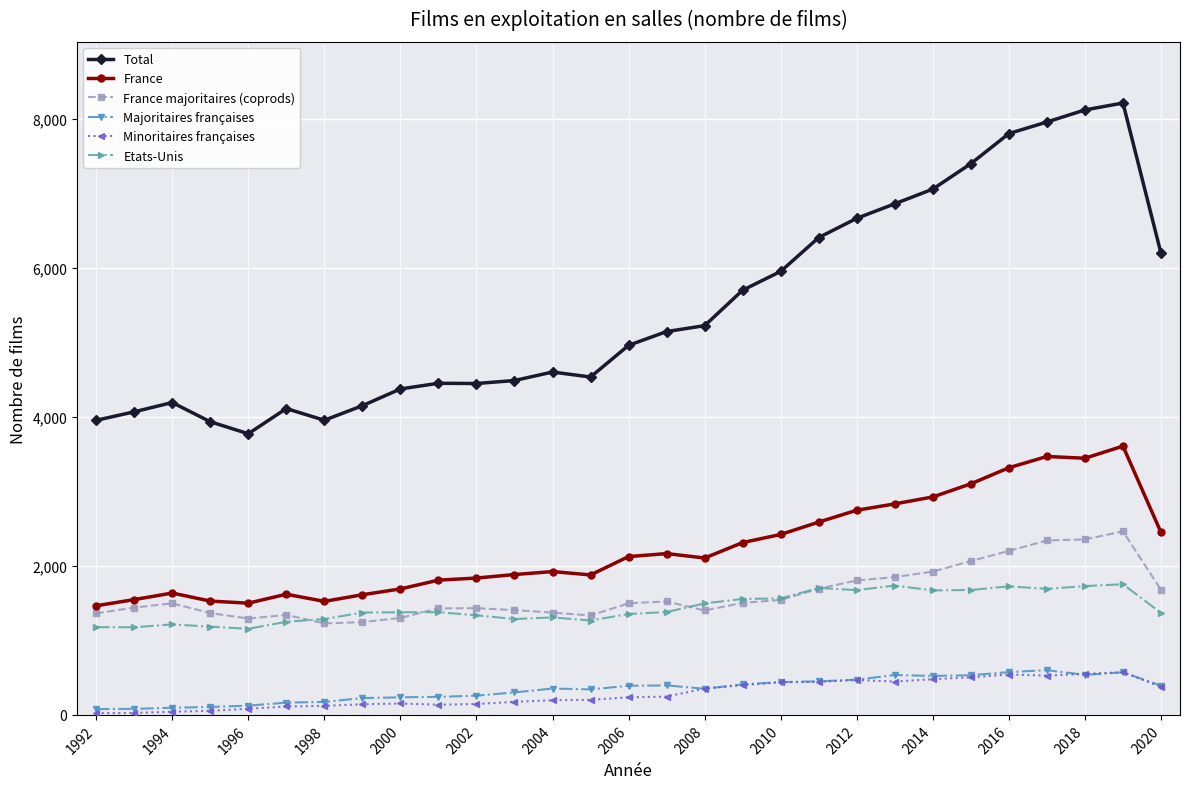

True or false: France has more than 1 interior local peaks.

True